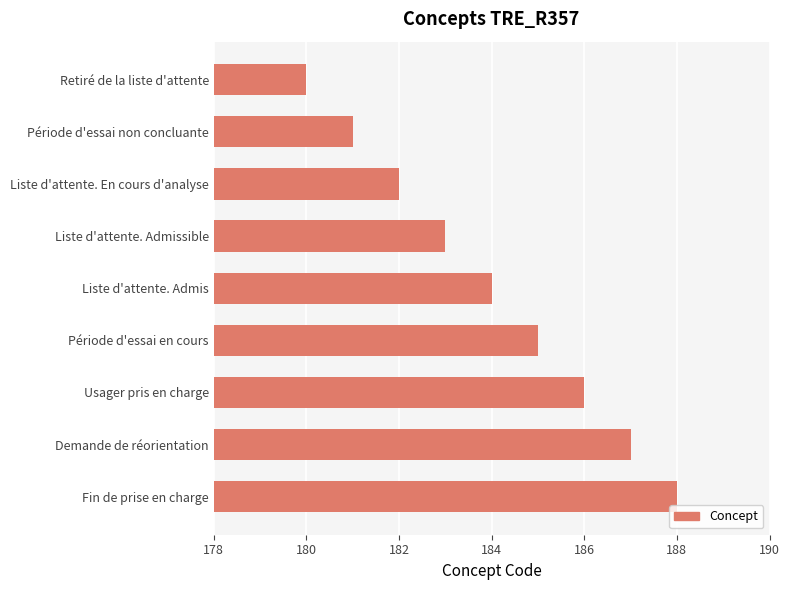

At which category does the chart reach its peak across all series?

Fin de prise en charge